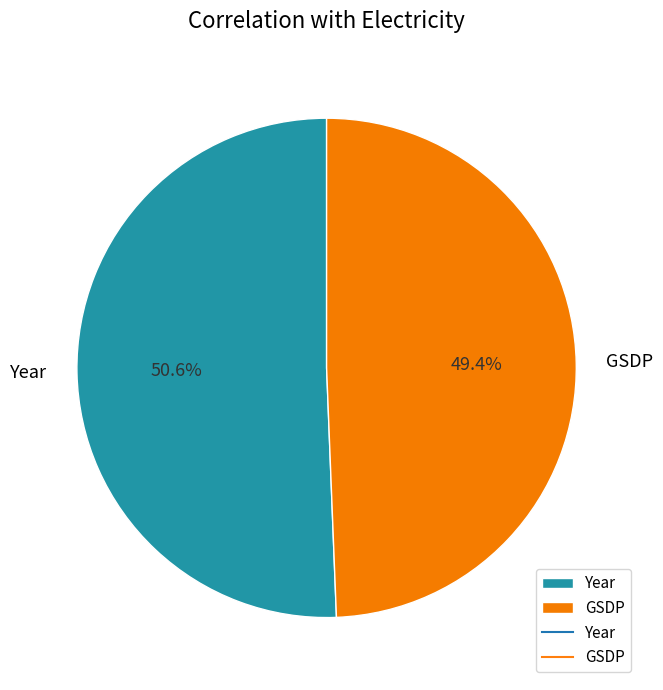

How many slices are in this pie chart?

2